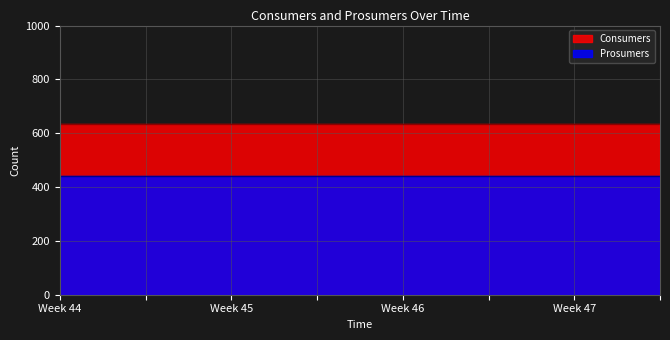

What is the value of the Prosumers point at the 3rd from the left?

440